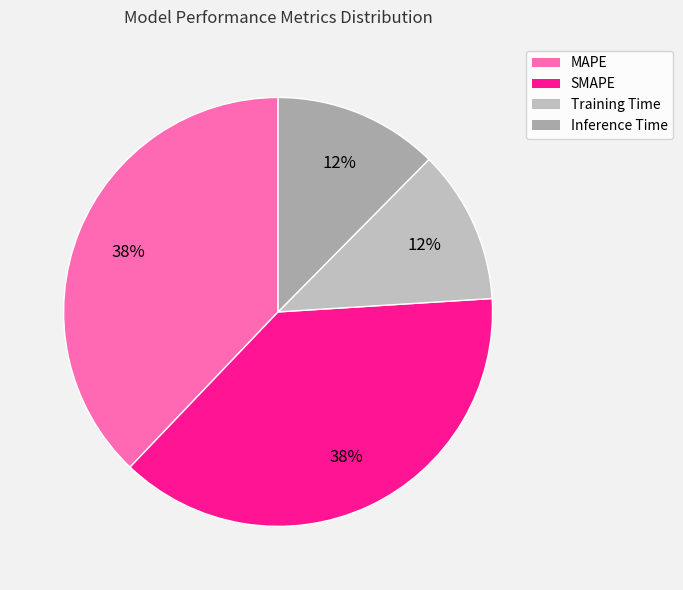

Which slice is the smallest?

Training Time